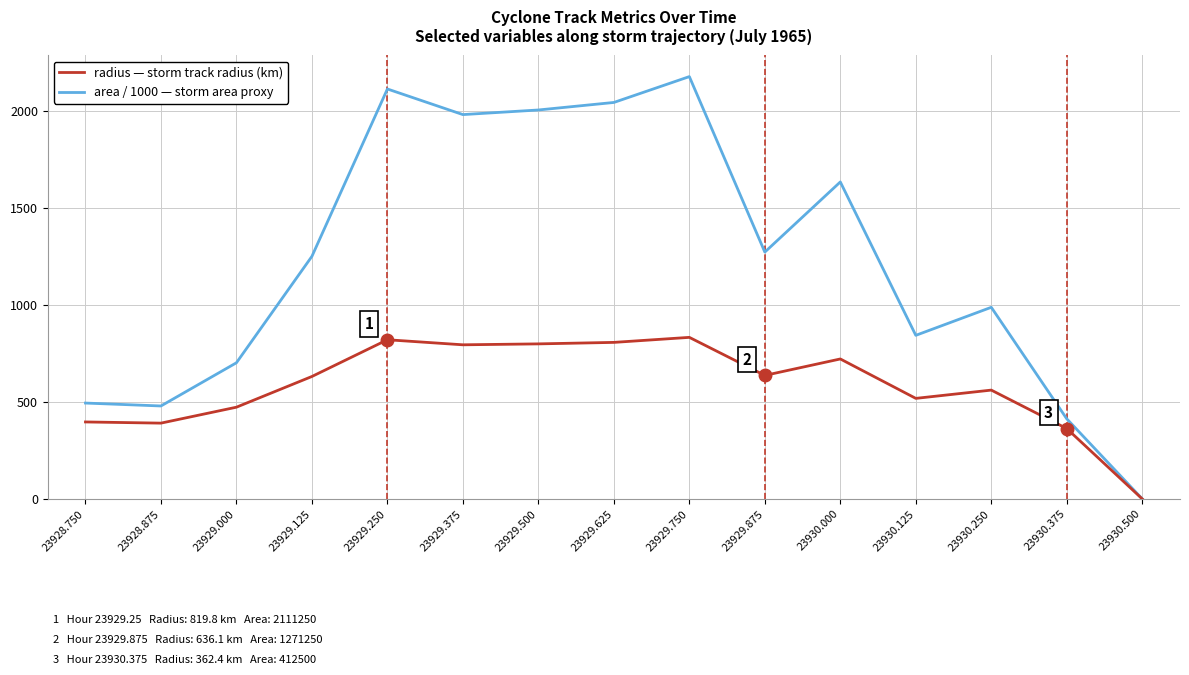

Which label corresponds to the largest value in the chart?

23929.750